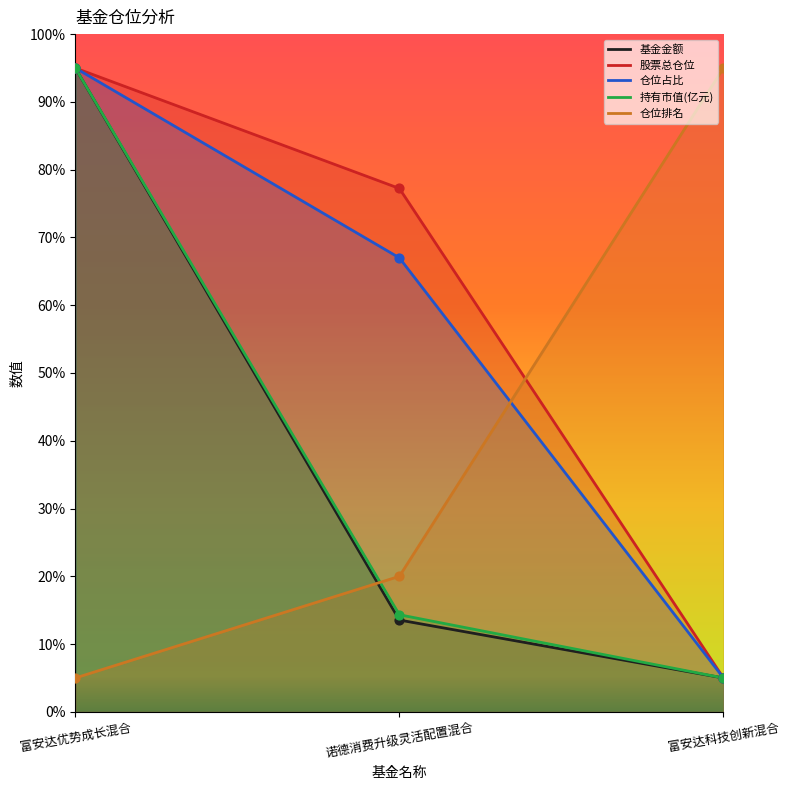

What are all the series names shown in the legend?

基金金额, 股票总仓位, 仓位占比, 持有市值(亿元), 仓位排名